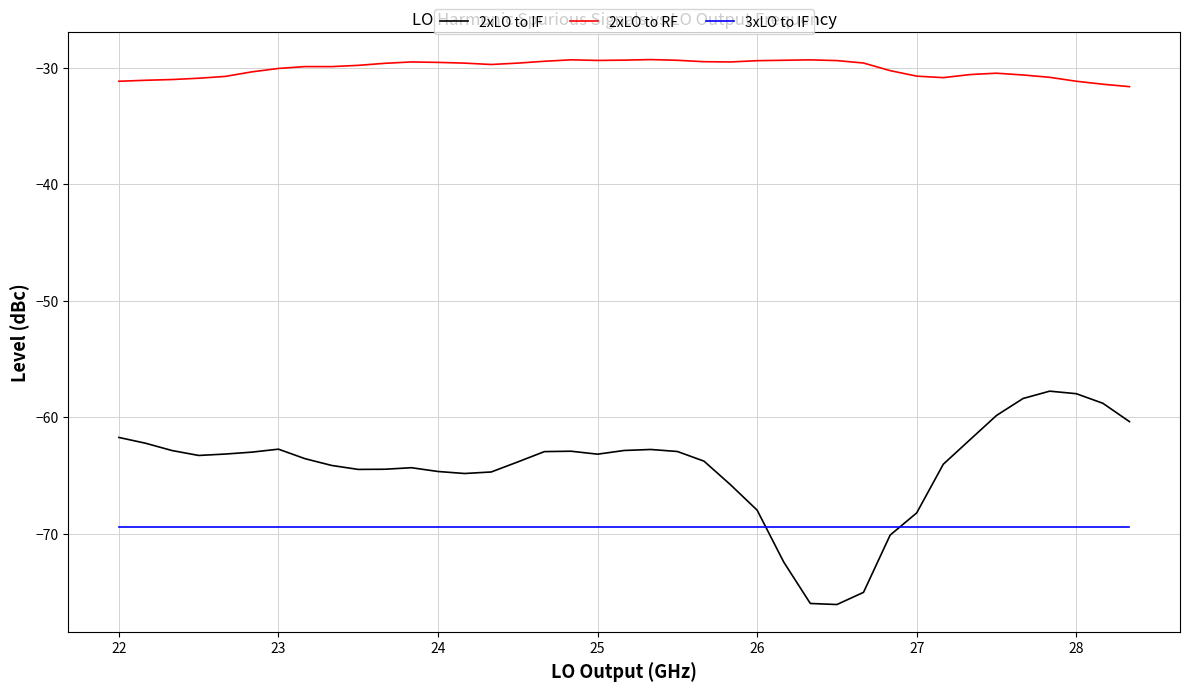

Rank the series by their maximum value, from highest to lowest.

2xLO to RF, 2xLO to IF, 3xLO to IF